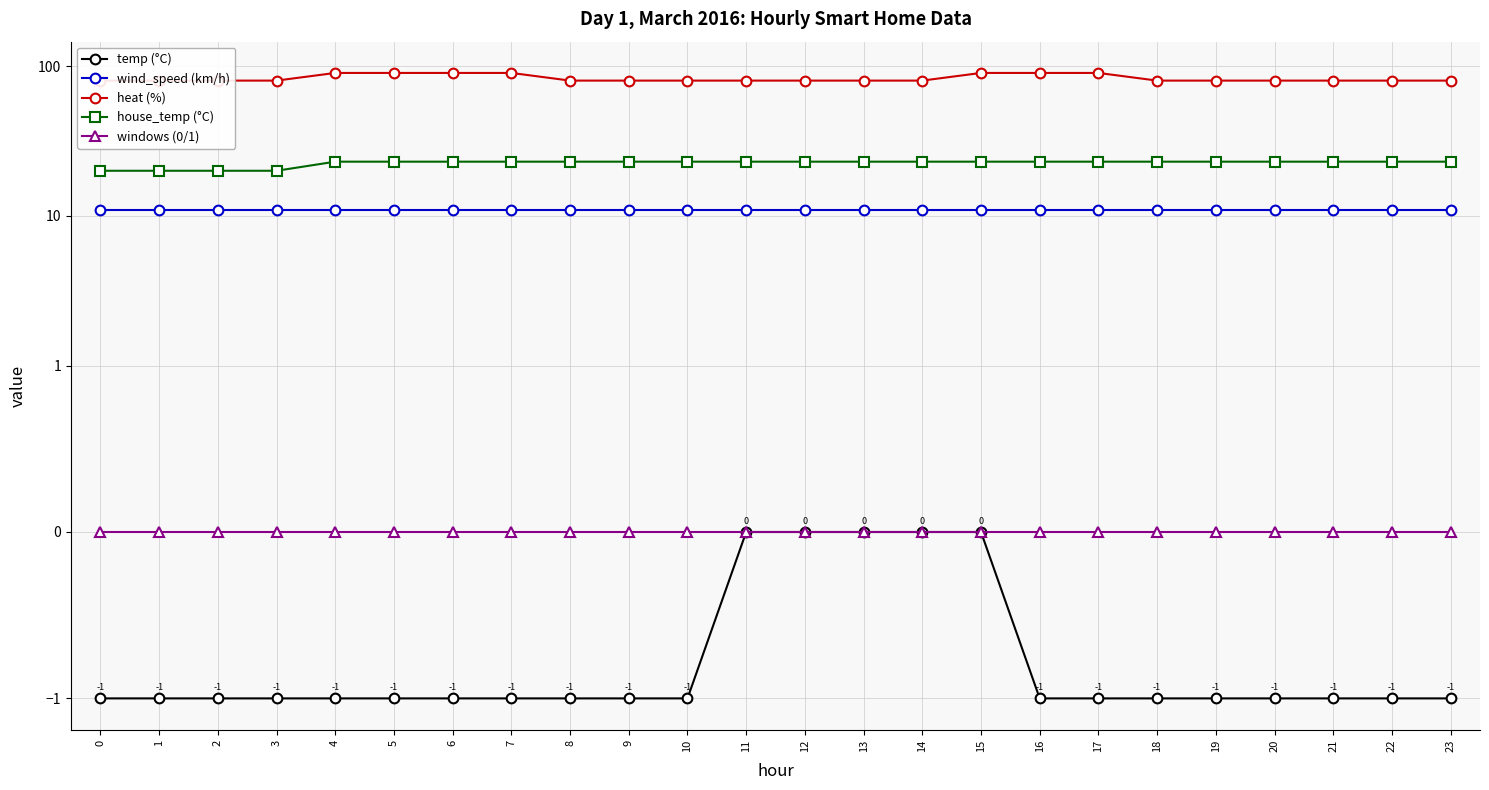

What is the sum of all wind_speed (km/h) values?

264